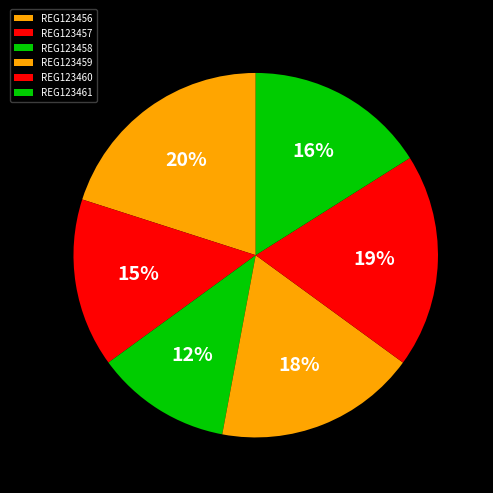

Which category has the biggest portion of the pie?

REG123456